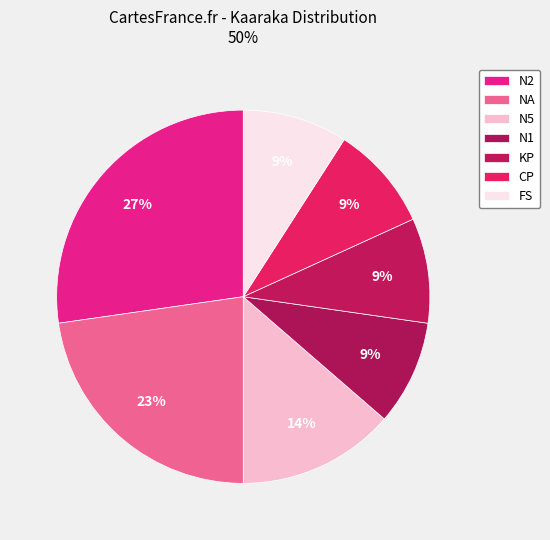

Is it true that N1 is 9% of the pie?

True